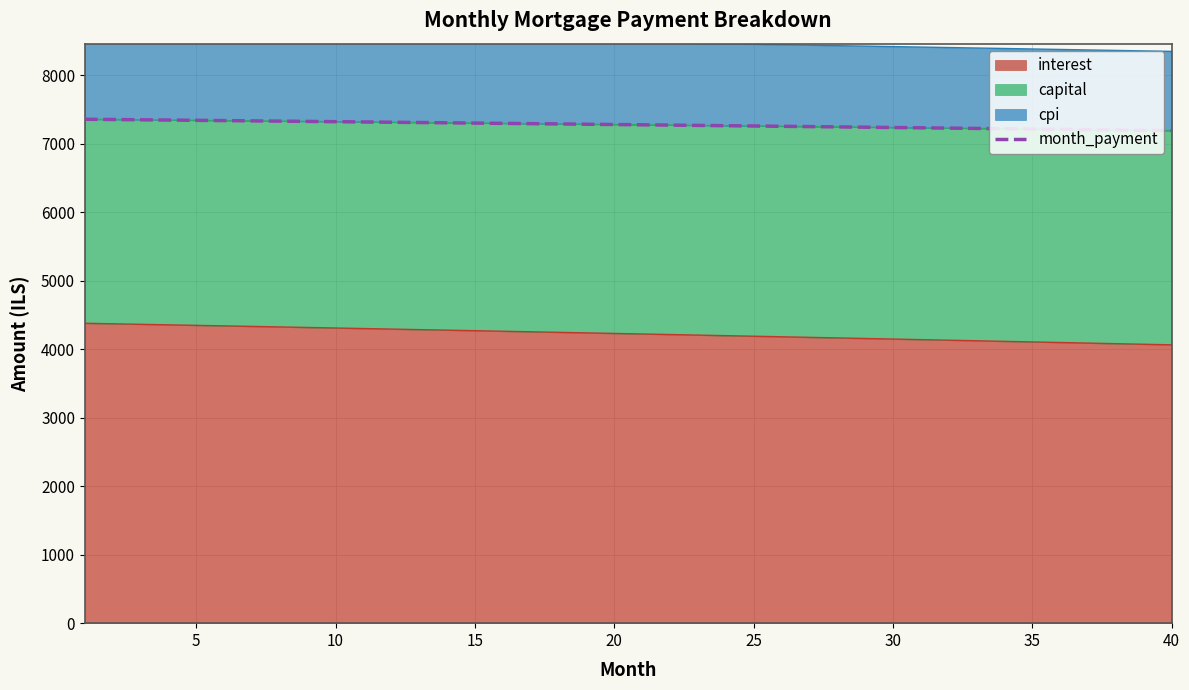

What is the value of the 40th point from the left?

7194.0